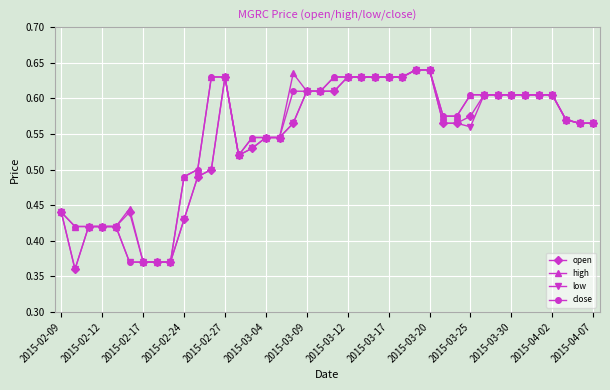

How many data points does each series have?

40